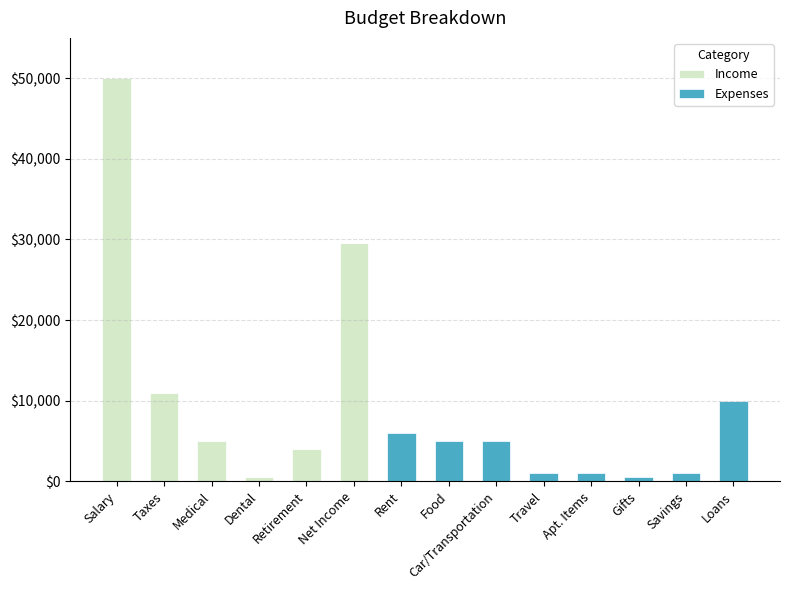

The Income series shows 14354 at Taxes. True or false?

False